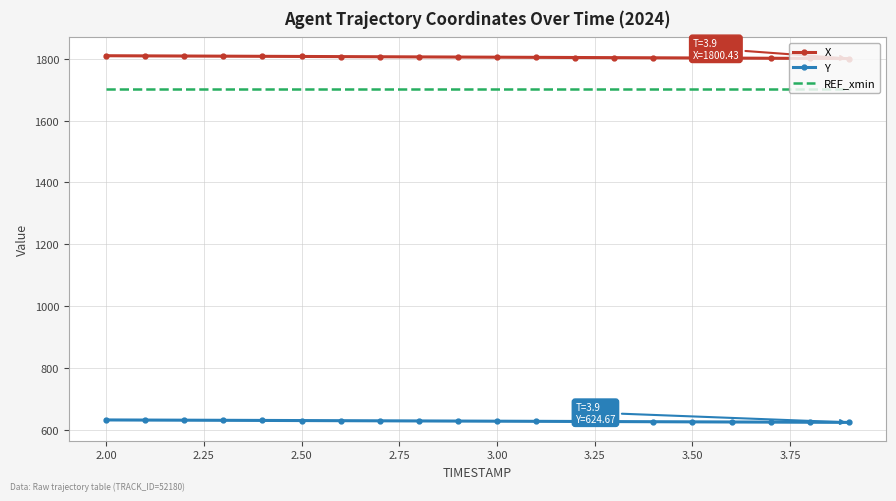

Rank the series by their maximum value, from highest to lowest.

X, REF_xmin, Y